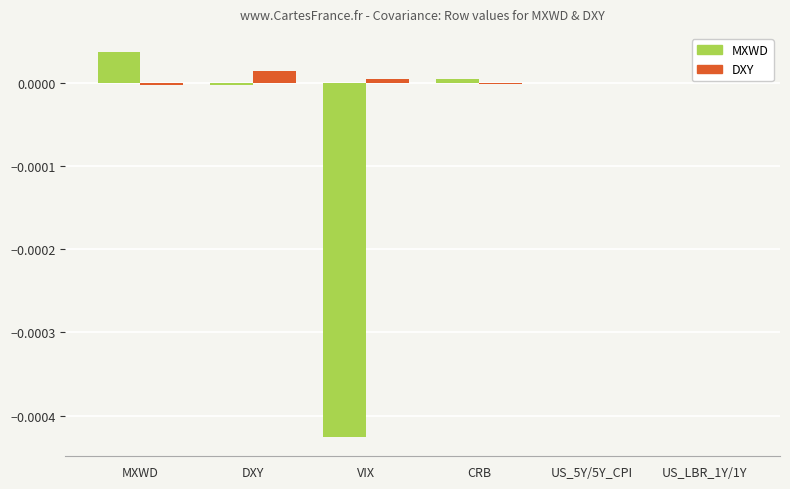

Which series has the largest total across all categories?

DXY